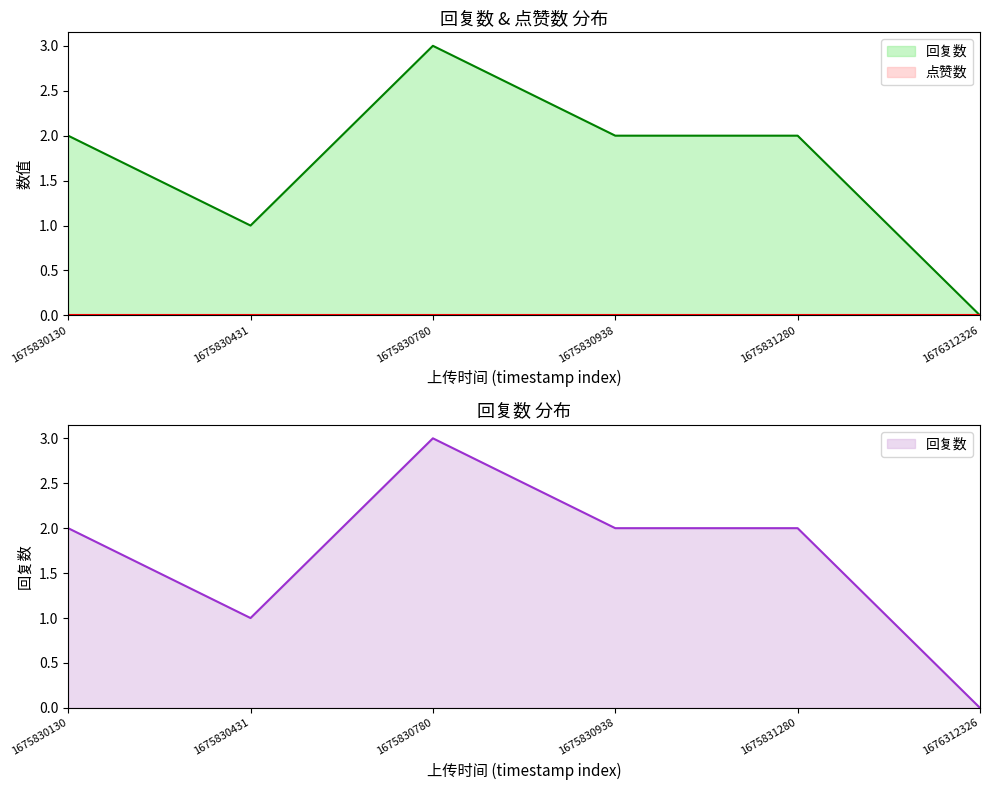

How many 回复数 values are between 1 and 2?

4